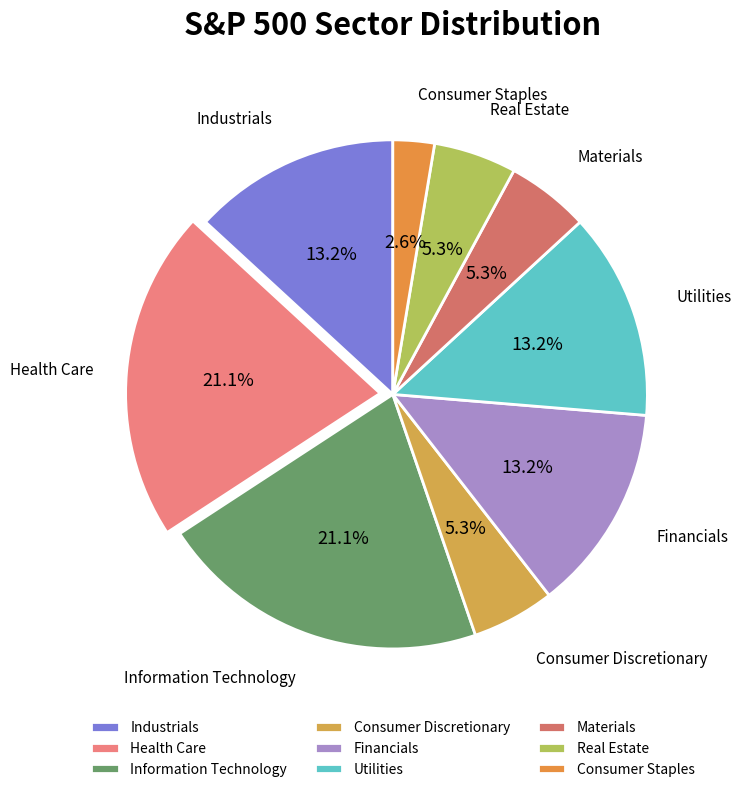

To the nearest percent, what is the combined percentage of Consumer Discretionary and Financials?

18%